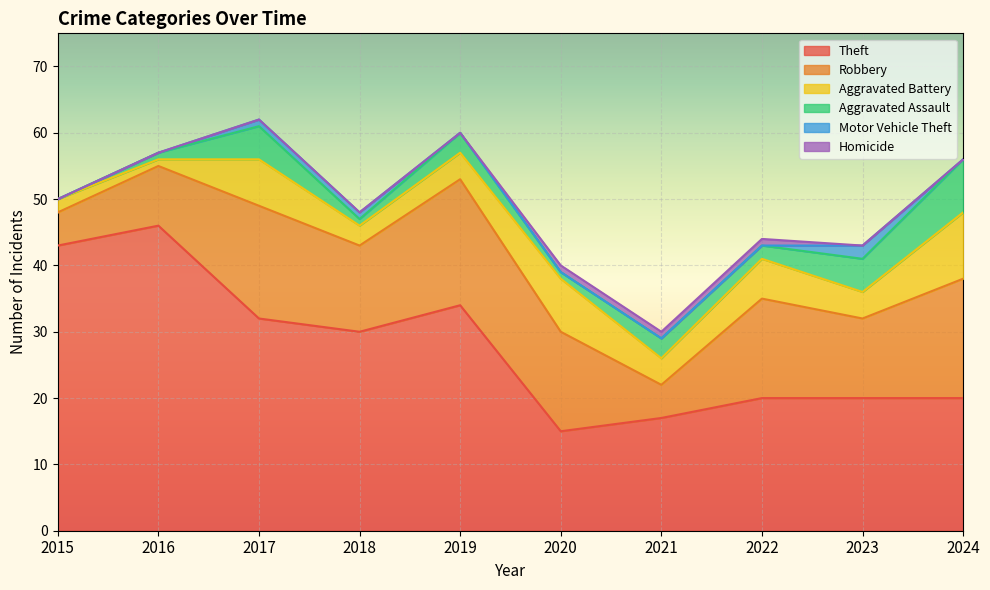

Count the number of categories in the chart.

10